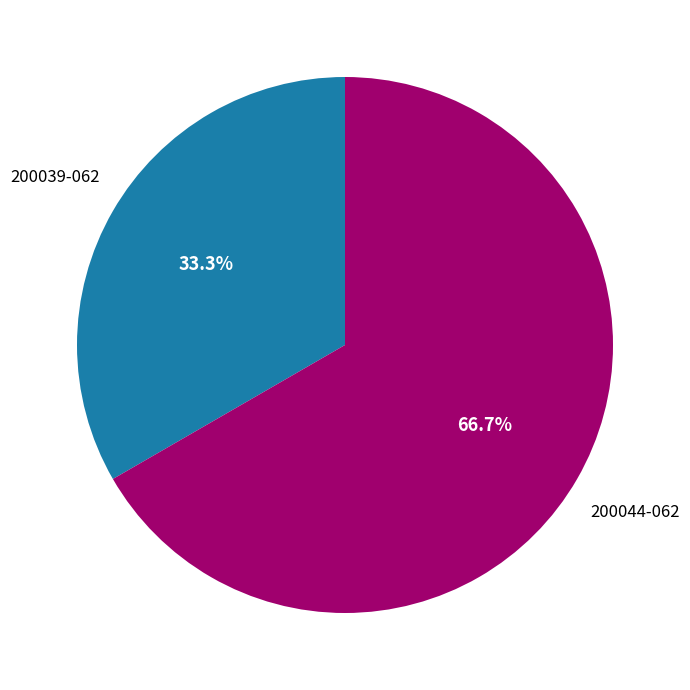

Is there a majority slice in this chart?

Yes